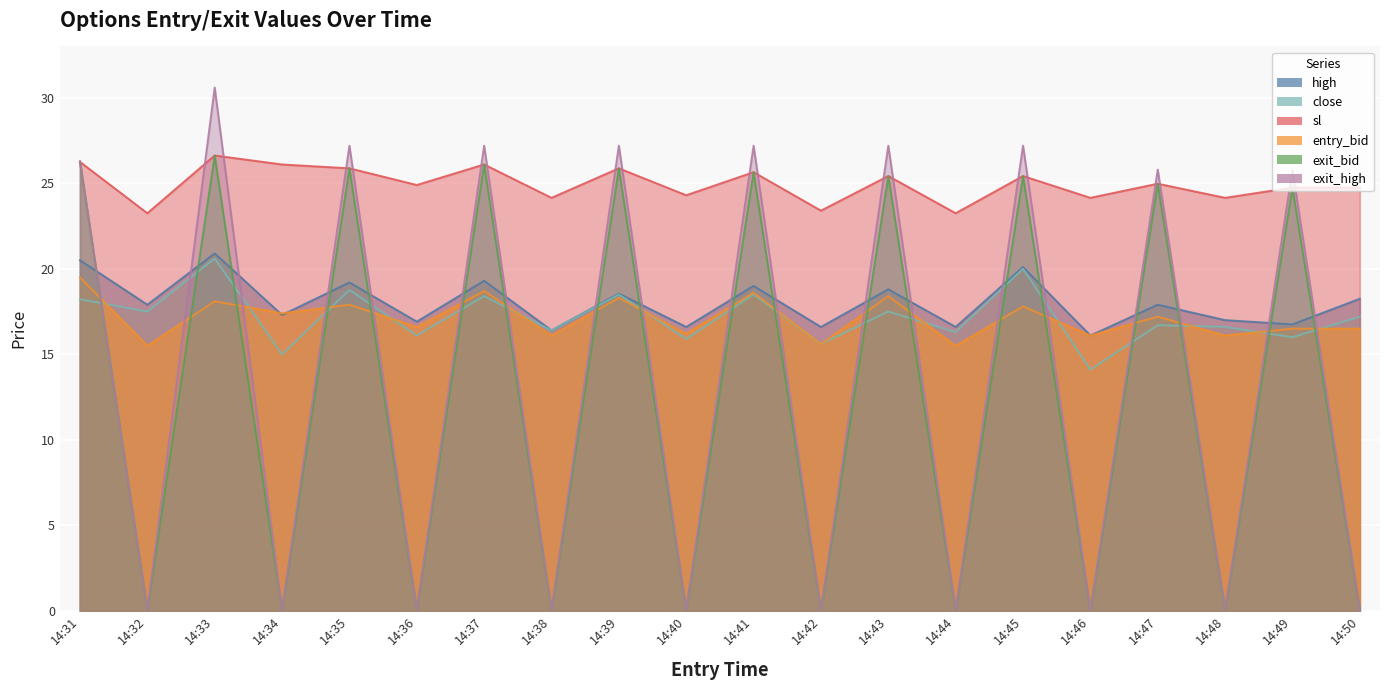

The value of close at 14:48 is 16.6. True or false?

True